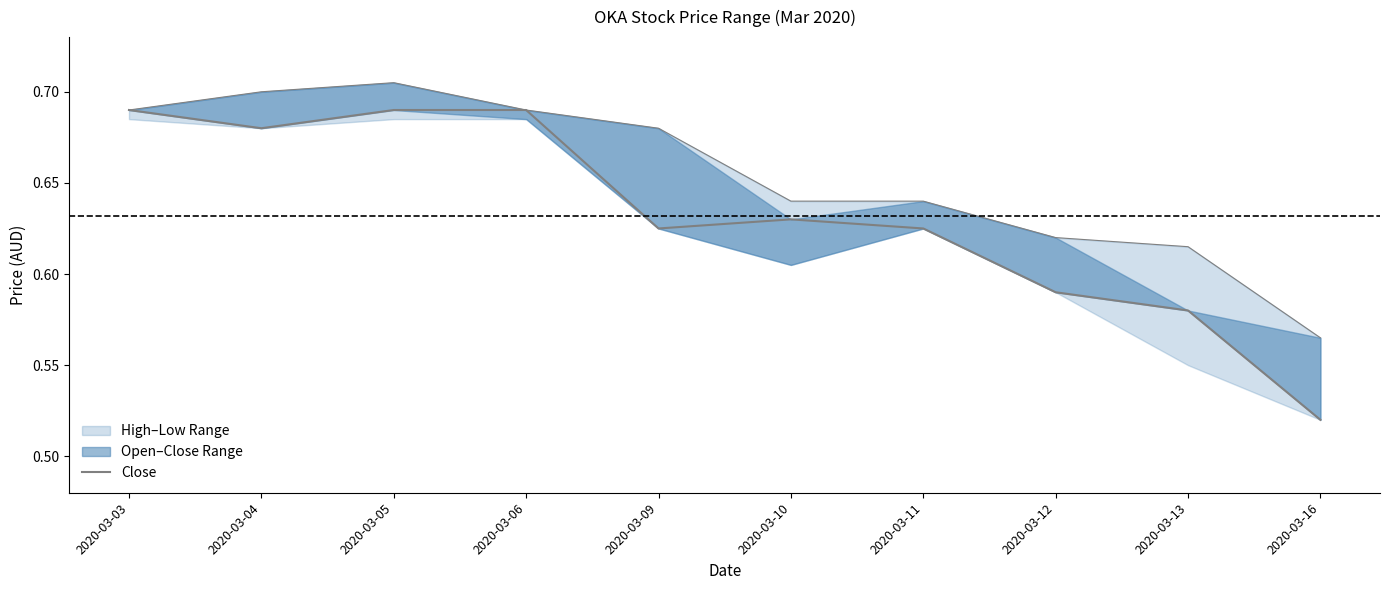

At 2020-03-10, list the series in order from smallest to largest.

open, low